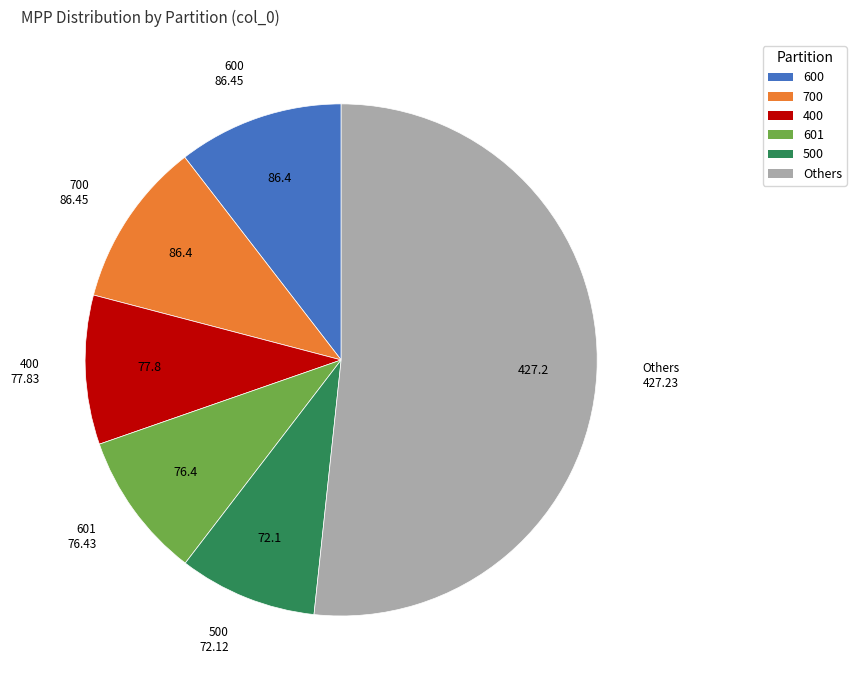

How many segments does this pie chart have?

6